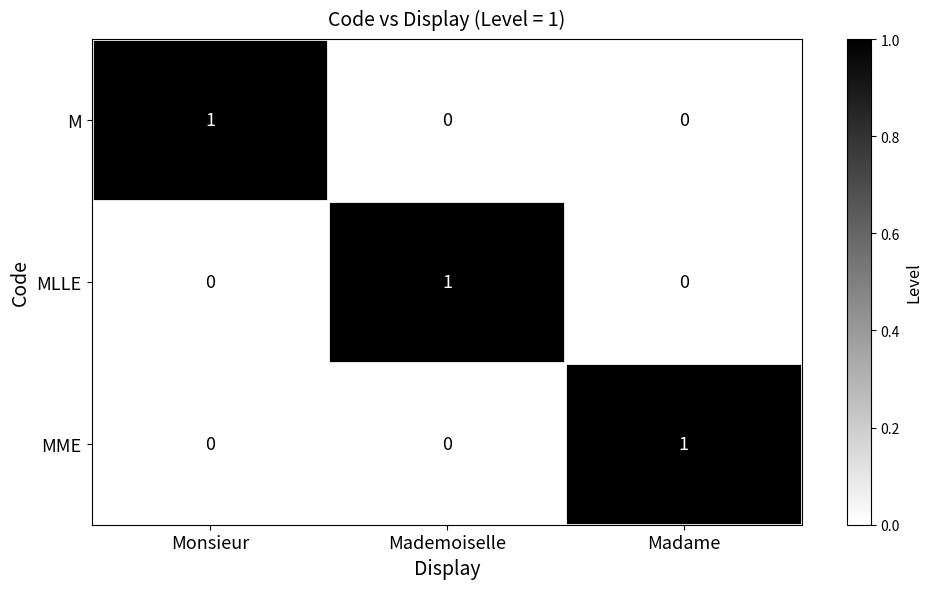

How many series are shown in this chart?

3